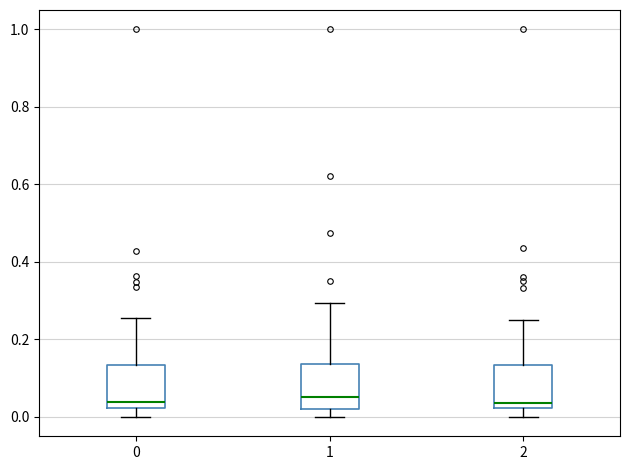

Where is the upper edge of the box at x = 1 on the y-axis? The values are not printed on the chart, so give them approximately, as read against the axis.

0.14